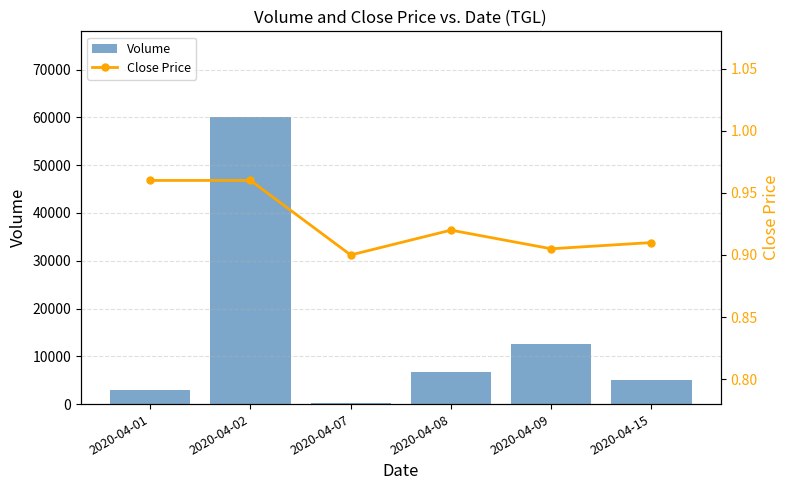

The value of Volume at 2020-04-01 is 3000. True or false?

True